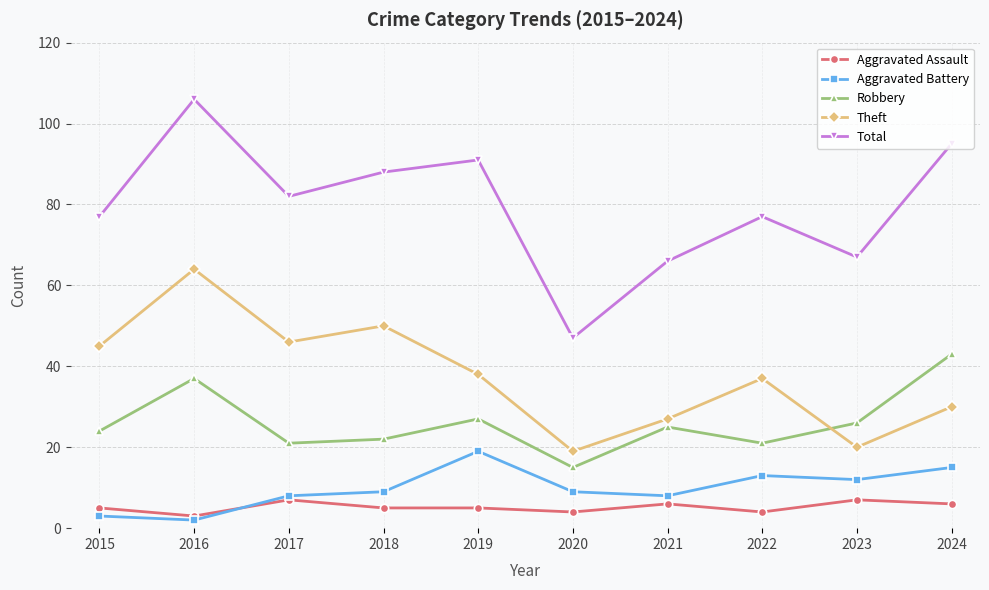

Which series changed the most between 2016 and 2017?

Total